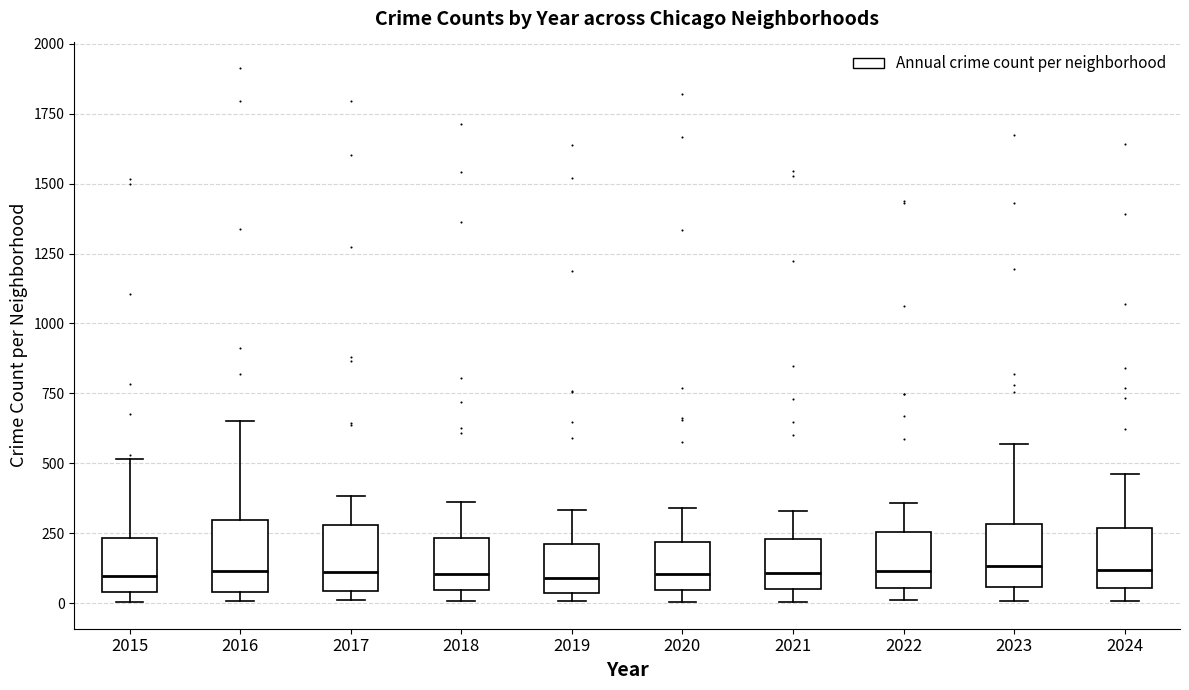

Reading left to right, transcribe this box plot: for each box, give where its median line is, the range the box spans, and where its two whiskers end, as read against the y-axis. The values are not printed on the chart, so give them approximately, as read against the axis.

2015: median 100, box 50 to 250, whiskers 0 to 500
2016: median 100, box 50 to 300, whiskers 0 to 650
2017: median 100, box 50 to 300, whiskers 0 to 400
2018: median 100, box 50 to 250, whiskers 0 to 350
2019: median 100, box 50 to 200, whiskers 0 to 350
2020: median 100, box 50 to 200, whiskers 0 to 350
2021: median 100, box 50 to 250, whiskers 0 to 350
2022: median 100, box 50 to 250, whiskers 0 to 350
2023: median 150, box 50 to 300, whiskers 0 to 550
2024: median 100, box 50 to 250, whiskers 0 to 450